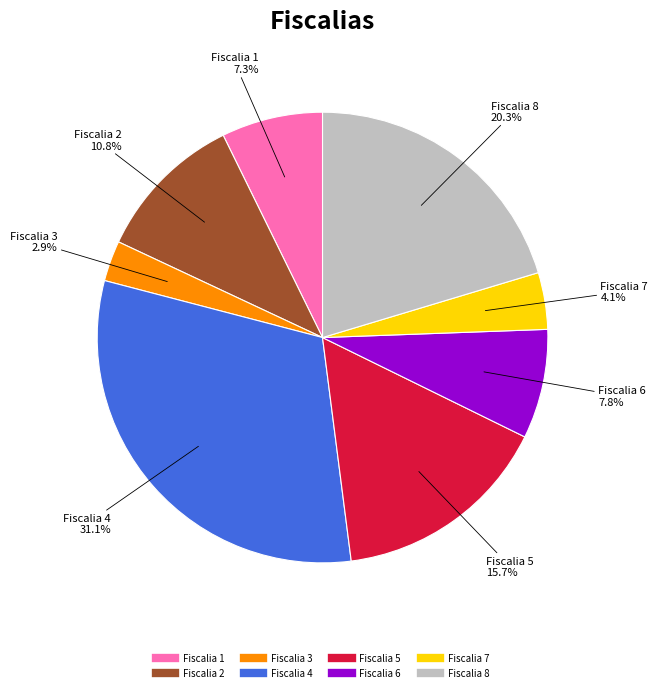

Is it true that Fiscalia 1 is 20% of the pie?

False